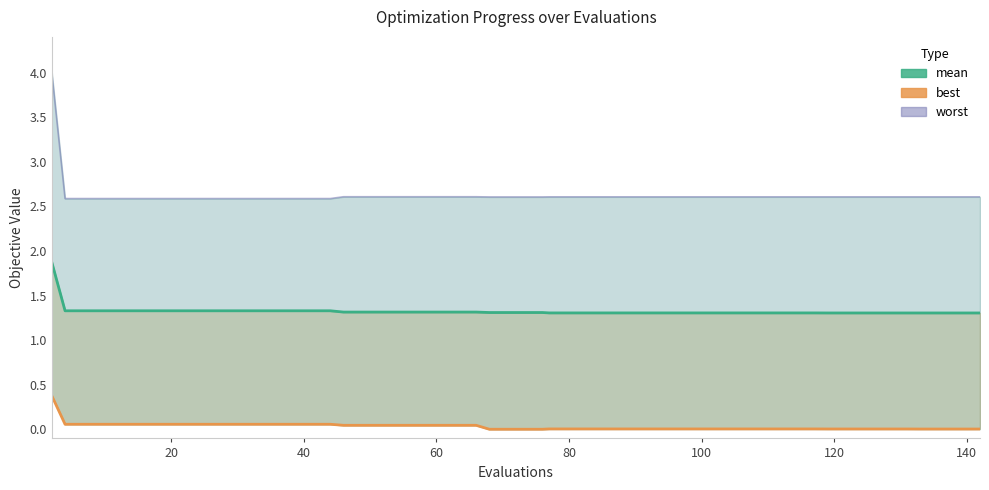

Reading left to right, what are all the values shown in this chart?

mean: 1.9	1.3	1.3	1.3	1.3	1.3	1.3	1.3	1.3	1.3	1.3	1.3	1.3	1.3	1.3	1.3	1.3	1.3	1.3	1.3	1.3	1.3	1.3	1.3	1.3	1.3	1.3	1.3	1.3	1.3	1.3	1.3	1.3	1.3	1.3	1.3	1.3	1.3	1.3	1.3
best: 0.4	0.1	0.1	0.1	0.1	0.1	0.1	0.1	0.1	0.1	0.1	0.1	0.0	0.0	0.0	0.0	0.0	0.0	0.0	0.0	0.0	0.0	0.0	0.0	0.0	0.0	0.0	0.0	0.0	0.0	0.0	0.0	0.0	0.0	0.0	0.0	0.0	0.0	0.0	0.0